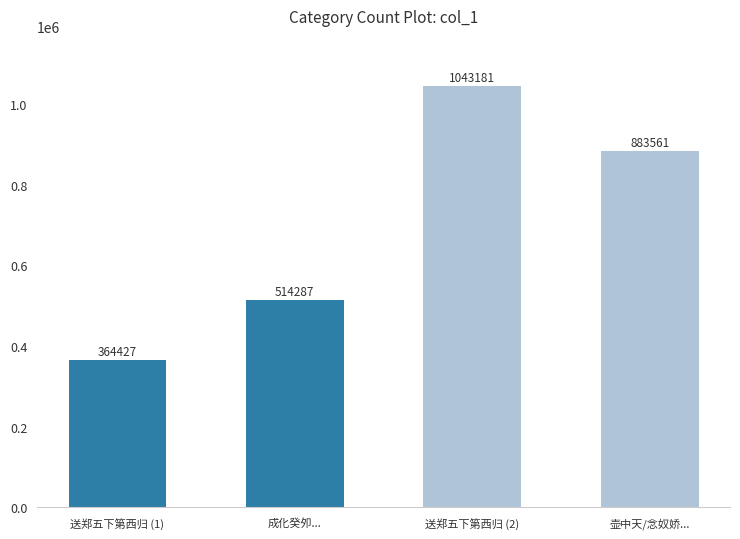

True or false: the data shows 205197 at 成化癸夘....

False